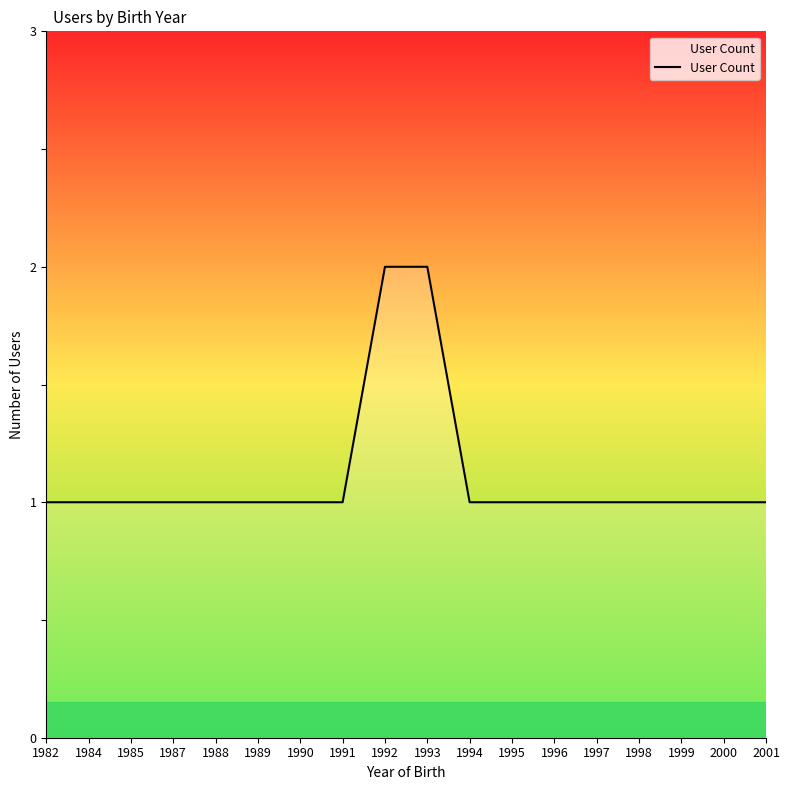

The value at 1992 is 2. True or false?

True